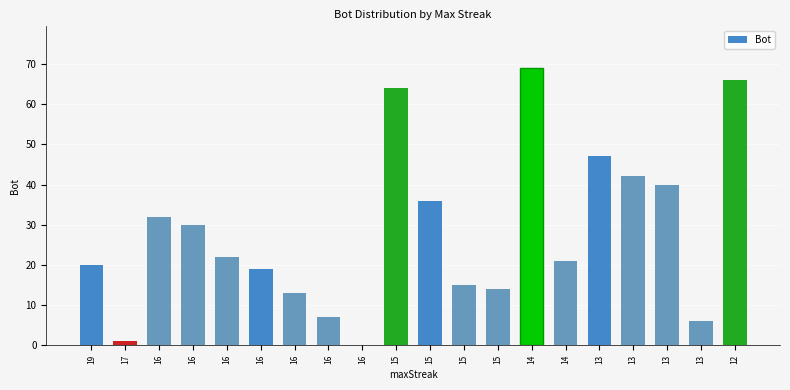

Are the bars horizontal?

No